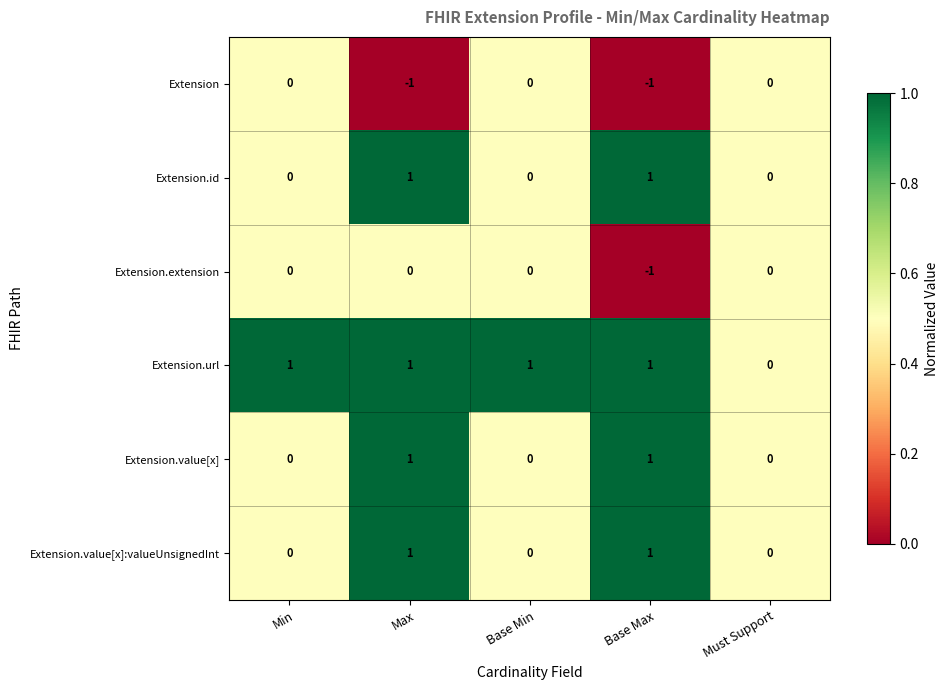

Which series has the largest total across all categories?

Extension.url